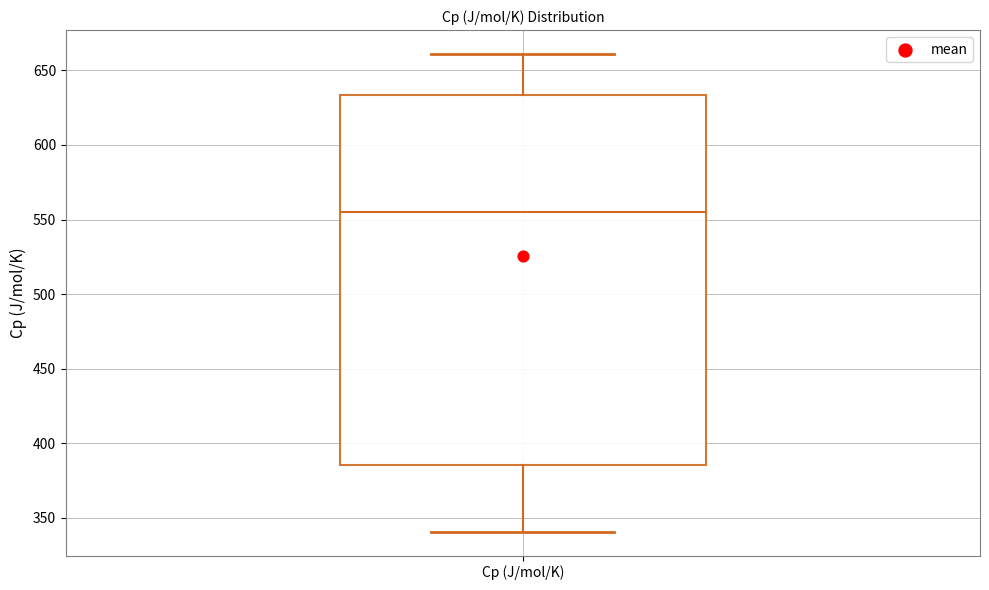

Where does the median line of the box for Cp (J/mol/K) sit on the y-axis? The values are not printed on the chart, so give them approximately, as read against the axis.

555